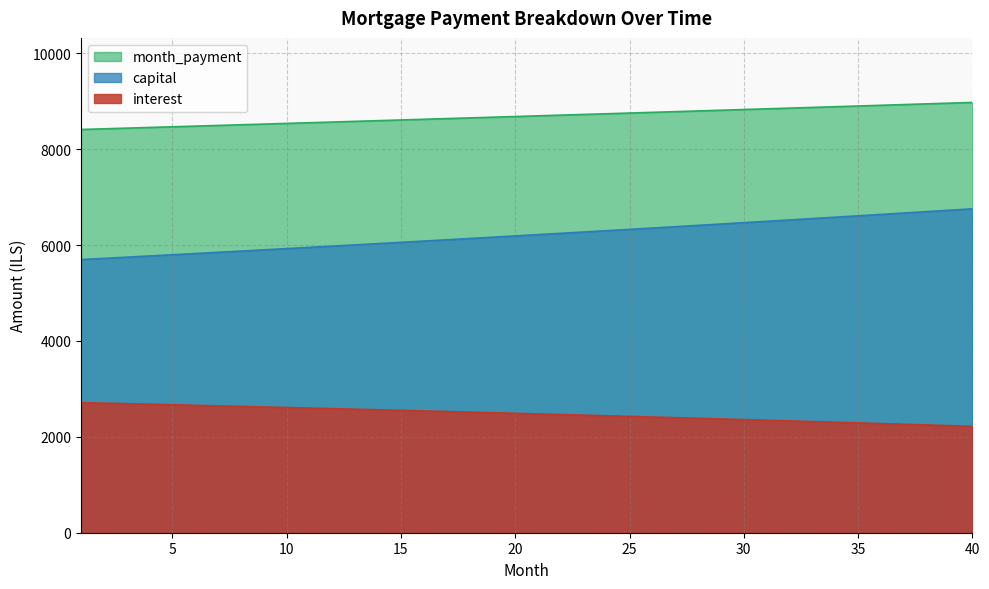

Reading left to right, extract all data points from this chart.

interest: 1=2712.8	2=2701.9	3=2690.9	4=2679.8	5=2668.6	6=2657.3	7=2646.0	8=2634.5	9=2623.0	10=2611.3	11=2599.6	12=2587.8	13=2575.9	14=2563.9	15=2551.8	16=2539.6	17=2527.4	18=2515.0	19=2502.5	20=2490.0	21=2477.3	22=2464.6	23=2451.8	24=2438.9	25=2425.8	26=2412.7	27=2399.5	28=2386.2	29=2372.8	30=2359.2	31=2345.6	32=2331.9	33=2318.1	34=2304.2	35=2290.2	36=2276.1	37=2261.9	38=2247.6	39=2233.1	40=2218.6
capital: 1=5696.8	2=5721.8	3=5746.8	4=5772.0	5=5797.3	6=5822.7	7=5848.2	8=5873.8	9=5899.5	10=5925.4	11=5951.3	12=5977.4	13=6003.5	14=6029.8	15=6056.2	16=6082.8	17=6109.4	18=6136.2	19=6163.0	20=6190.0	21=6217.1	22=6244.4	23=6271.7	24=6299.2	25=6326.8	26=6354.5	27=6382.3	28=6410.3	29=6438.3	30=6466.5	31=6494.9	32=6523.3	33=6551.9	34=6580.6	35=6609.4	36=6638.3	37=6667.4	38=6696.6	39=6725.9	40=6755.4
month_payment: 1=8409.7	2=8423.7	3=8437.7	4=8451.8	5=8465.9	6=8480.0	7=8494.1	8=8508.3	9=8522.5	10=8536.7	11=8550.9	12=8565.2	13=8579.4	14=8593.7	15=8608.1	16=8622.4	17=8636.8	18=8651.2	19=8665.6	20=8680.0	21=8694.5	22=8709.0	23=8723.5	24=8738.0	25=8752.6	26=8767.2	27=8781.8	28=8796.4	29=8811.1	30=8825.8	31=8840.5	32=8855.2	33=8870.0	34=8884.8	35=8899.6	36=8914.4	37=8929.3	38=8944.1	39=8959.1	40=8974.0